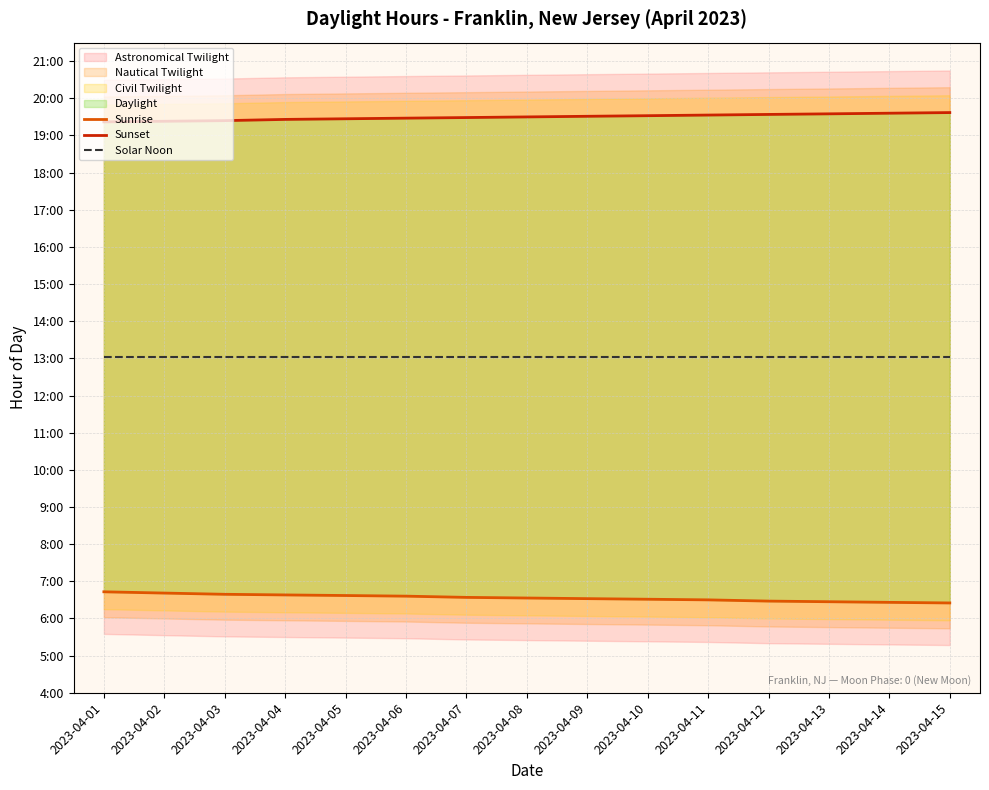

Does the chart have visible grid lines?

Yes